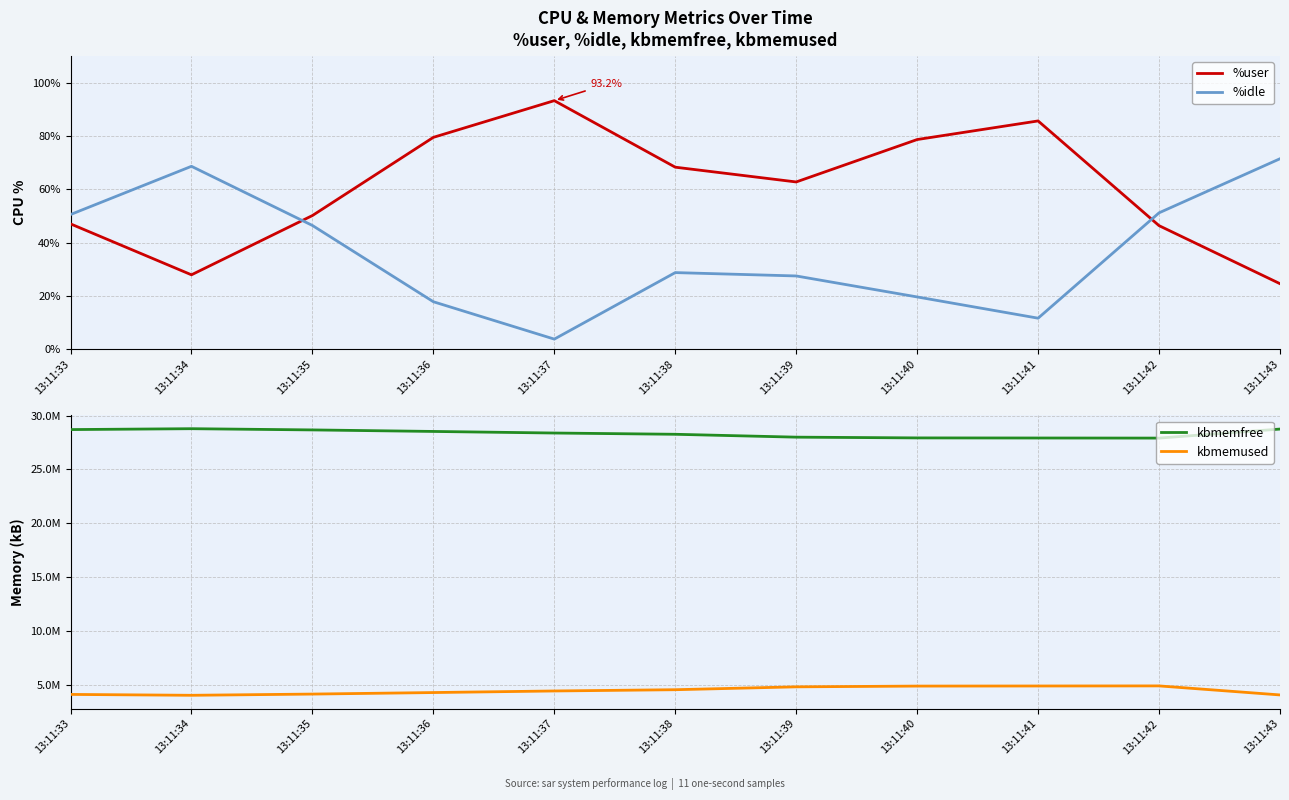

What are all the series names shown in the legend?

%user, %idle, kbmemfree, kbmemused